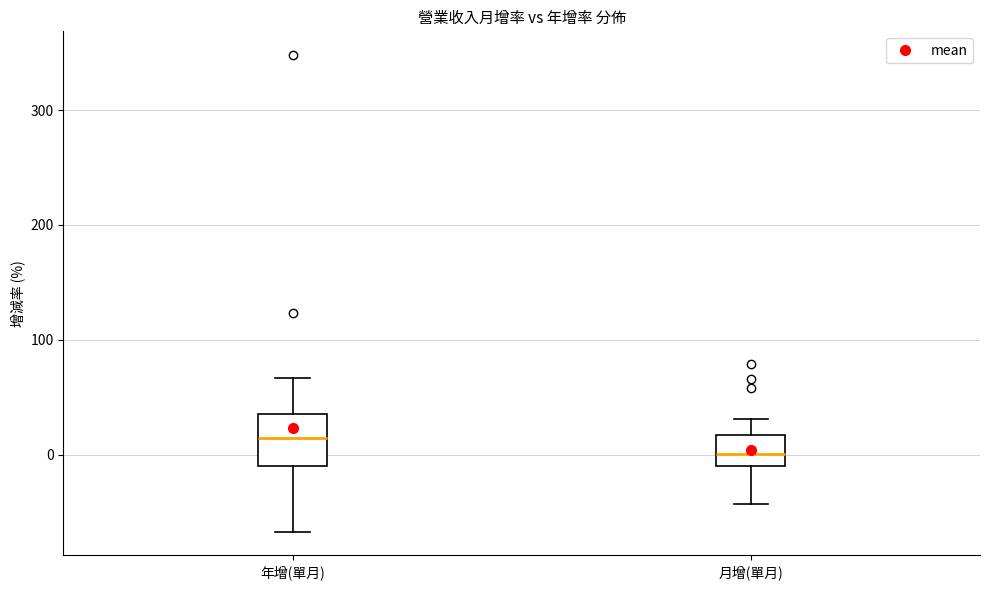

Reading left to right, transcribe this box plot: for each box, give where its median line is, the range the box spans, and where its two whiskers end, as read against the y-axis. The values are not printed on the chart, so give them approximately, as read against the axis.

年增(單月): median 10, box -10 to 40, whiskers -70 to 70
月增(單月): median 0, box -10 to 20, whiskers -40 to 30